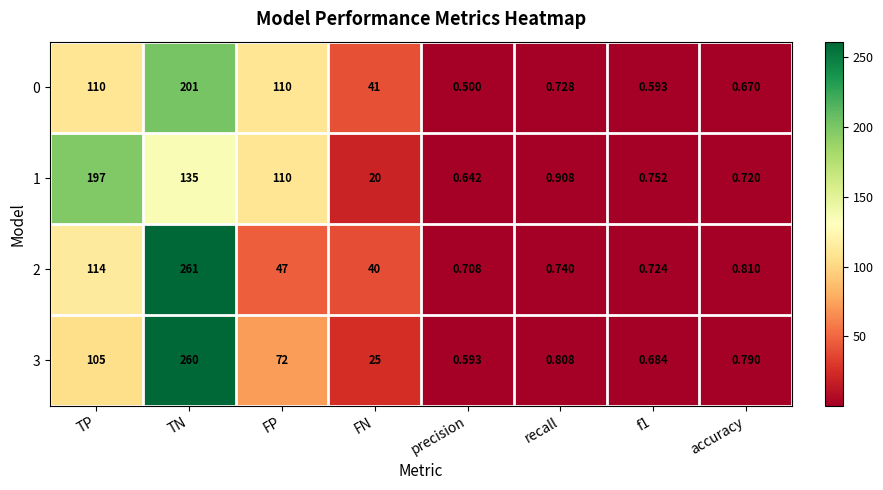

At which label does 3 reach its minimum?

precision